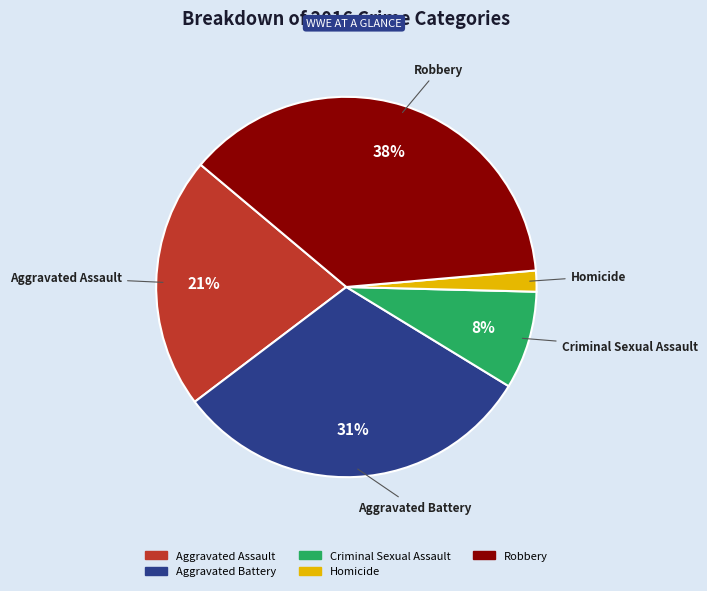

True or false: Aggravated Assault accounts for 33% of the total.

False